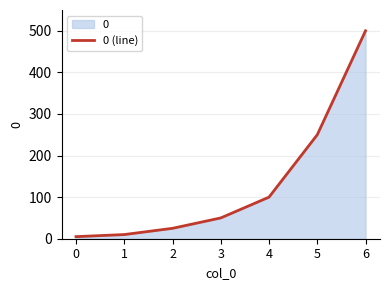

Rank the categories by value from lowest to highest.

0, 1, 2, 3, 4, 5, 6